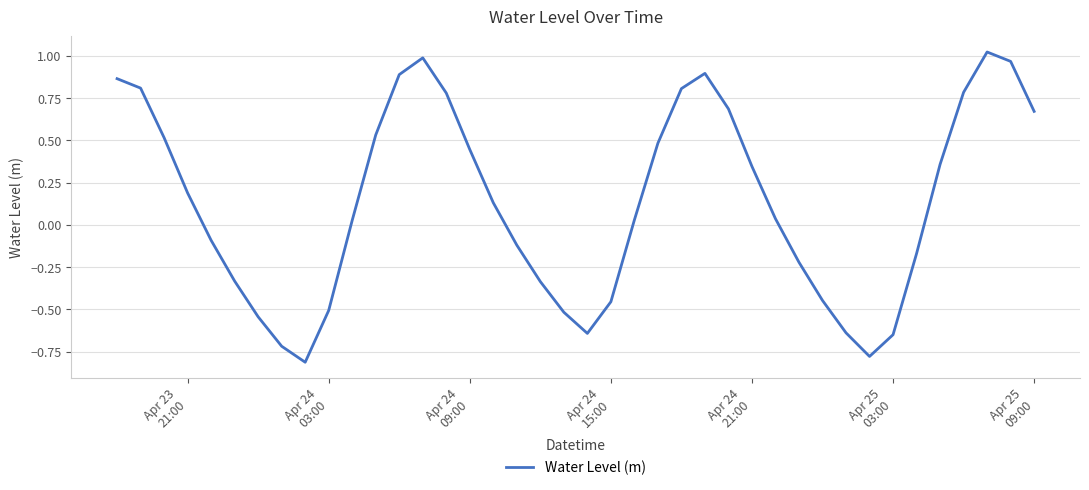

What is the difference between the maximum and minimum values?

1.8